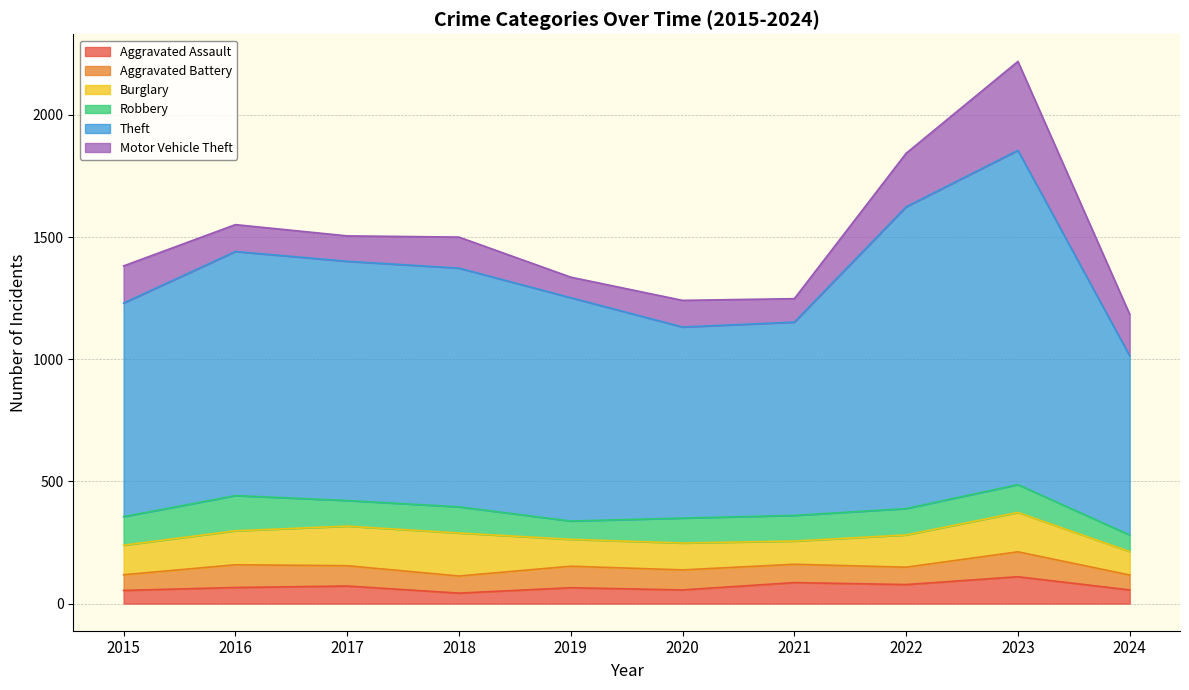

Reading left to right, extract all data points from this chart.

Aggravated Assault: 54	66	72	43	65	56	86	78	110	56
Aggravated Battery: 64	93	83	70	88	82	75	71	102	61
Burglary: 121	139	162	176	110	110	95	132	161	96
Robbery: 117	144	105	107	75	102	105	108	114	68
Theft: 874	999	979	977	914	782	791	1235	1368	733
Motor Vehicle Theft: 152	110	104	127	84	109	96	219	364	170